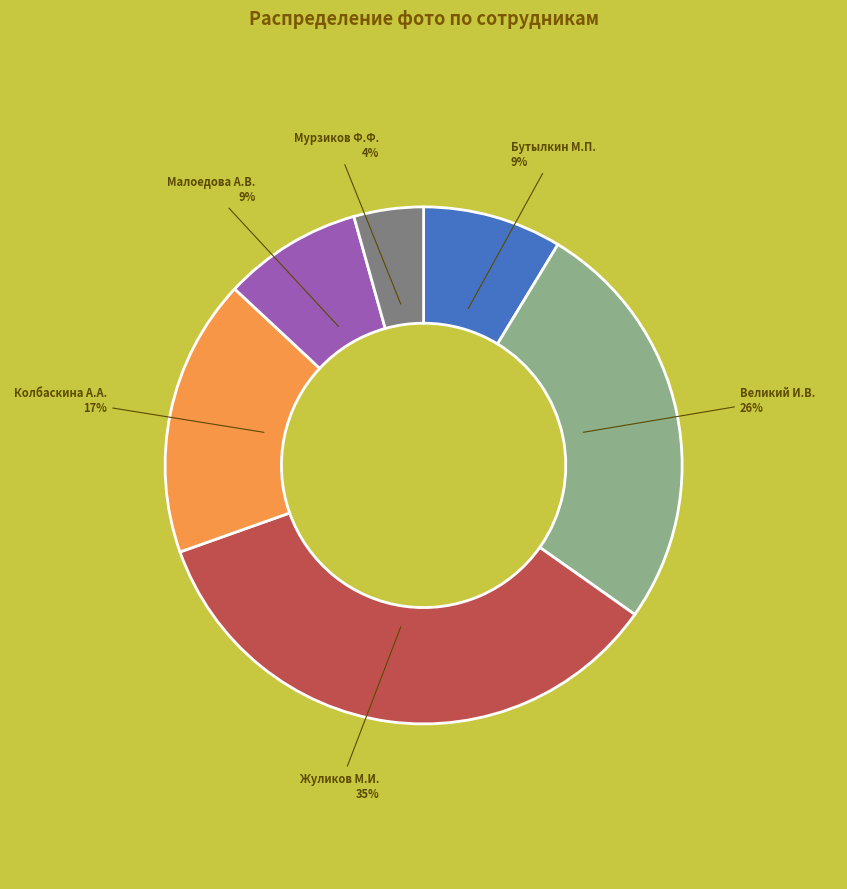

Does any single category account for the majority?

No